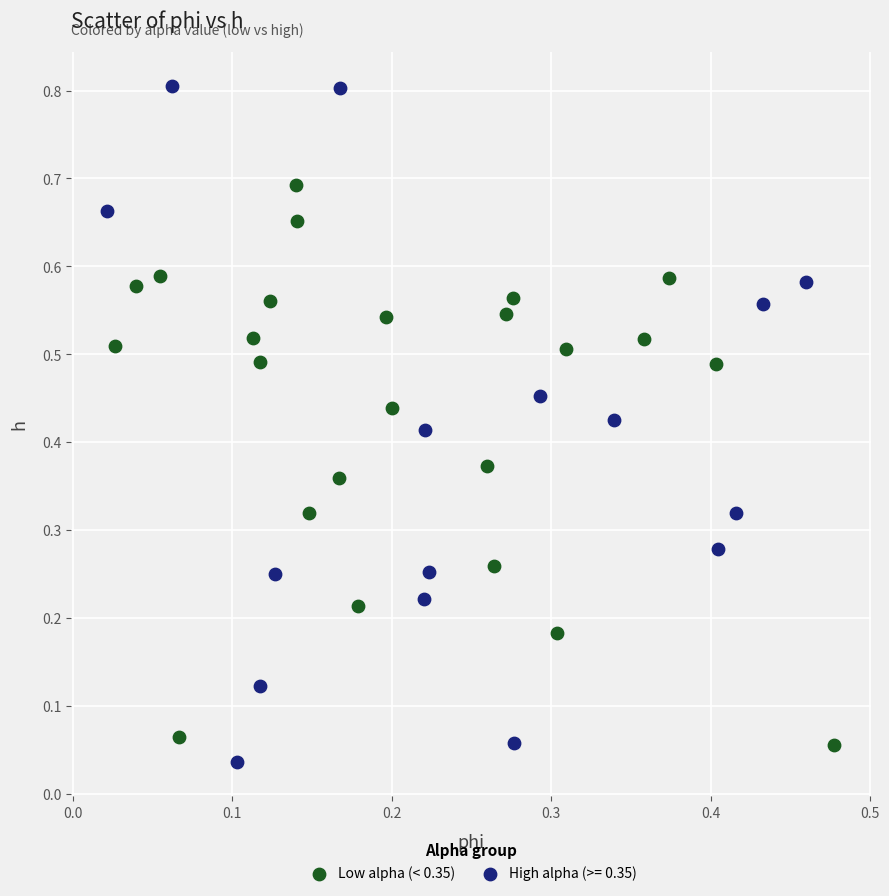

Which series has the largest Y range (max minus min)?

High alpha (>= 0.35)